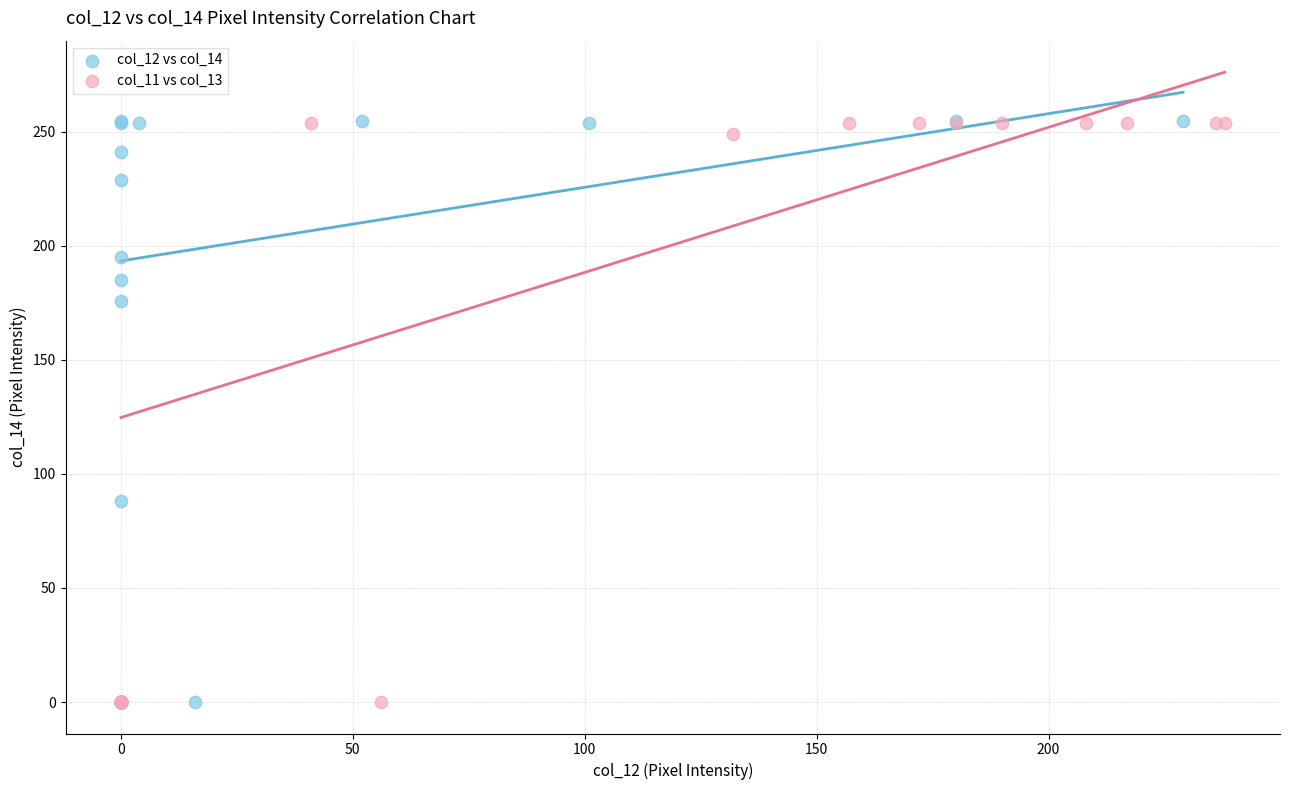

What are all the series names shown in the legend?

col_12 vs col_14, col_11 vs col_13